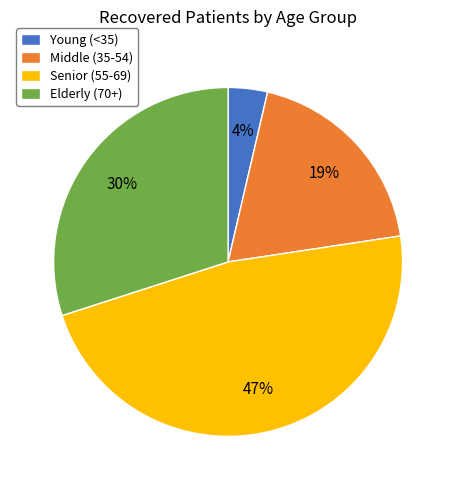

Between Middle (35-54) and Elderly (70+), which is larger?

Elderly (70+)